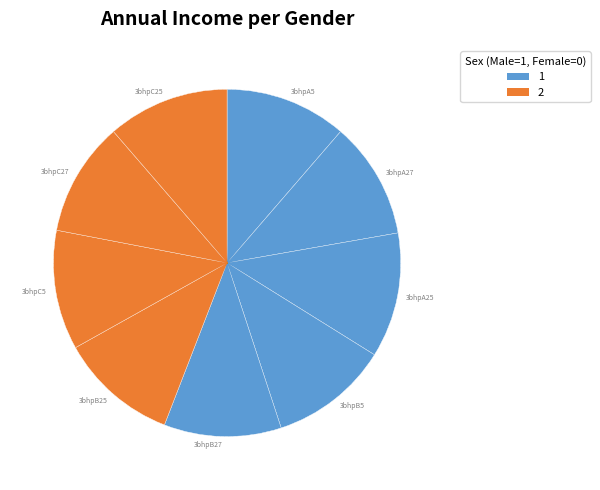

Do 3bhpA25 and 3bhpA27 together represent more than half of the pie?

No